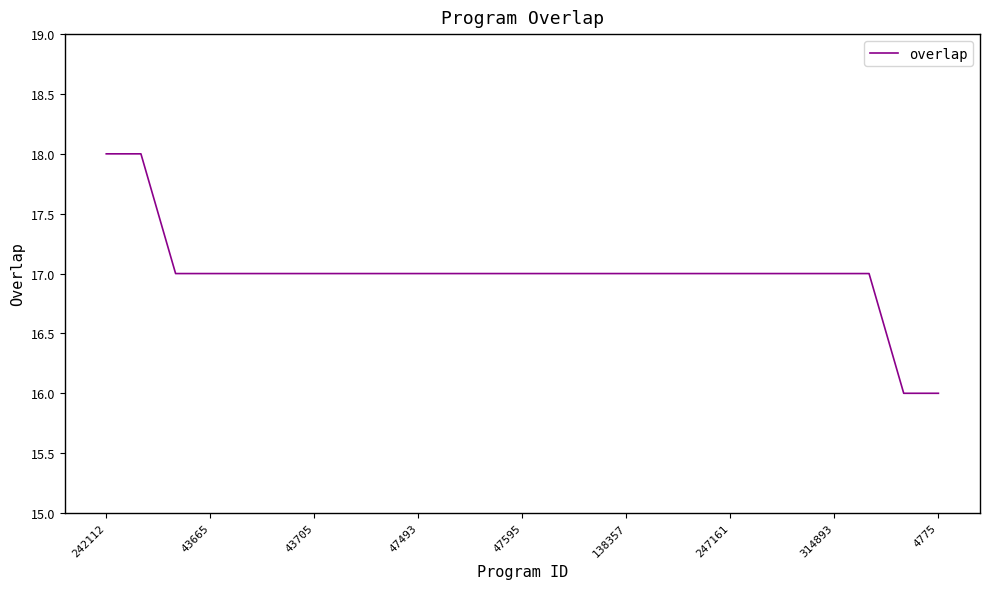

What is the maximum value shown in the chart?

18